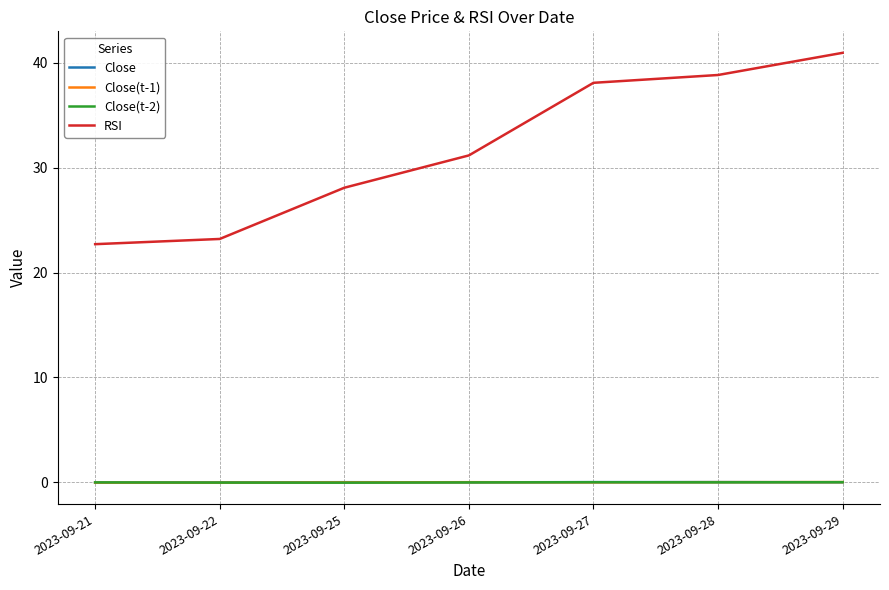

Count the number of categories in the chart.

7